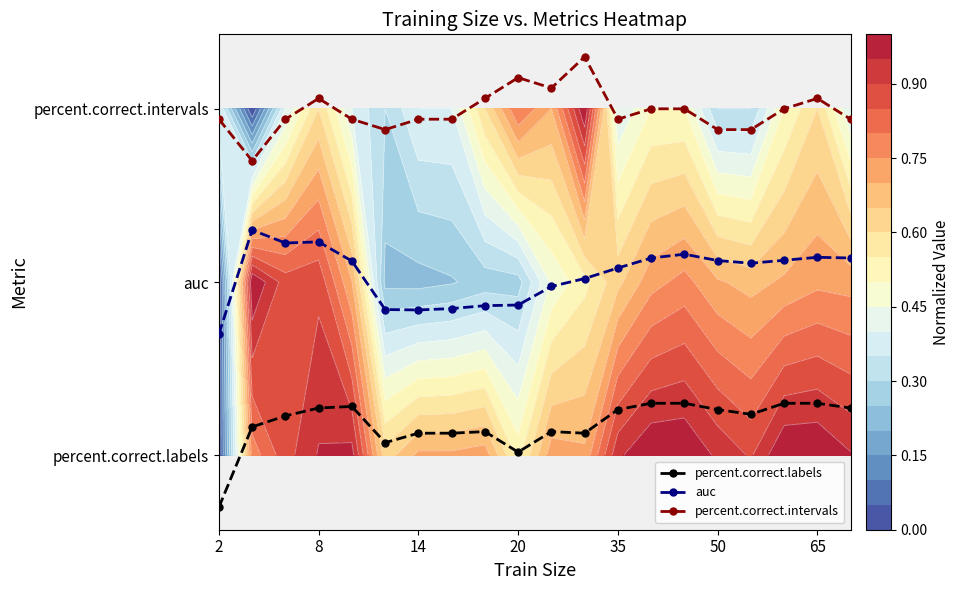

List the series in order of their peak value, lowest first.

percent.correct.labels, auc, percent.correct.intervals